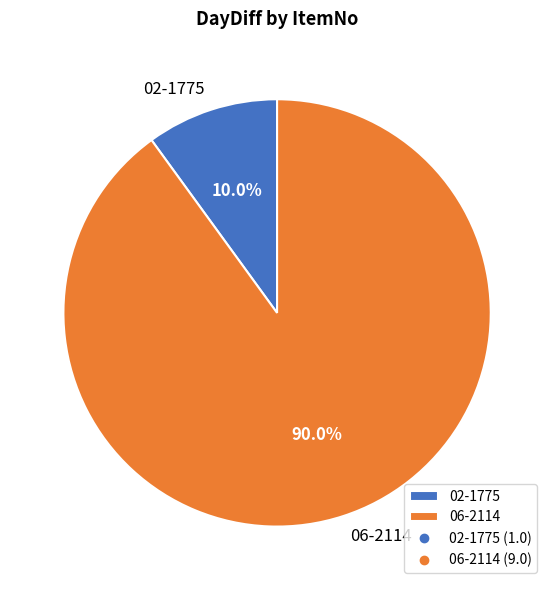

Which category has the biggest portion of the pie?

06-2114